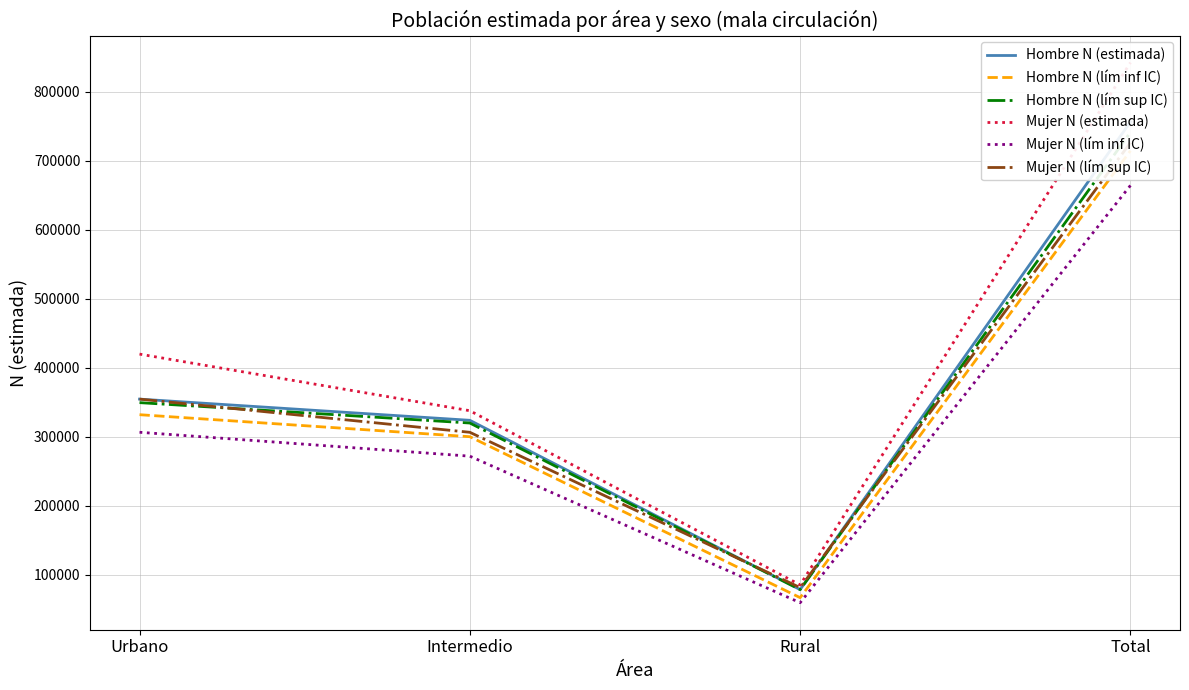

Is this an area chart (filled region under the line)?

No